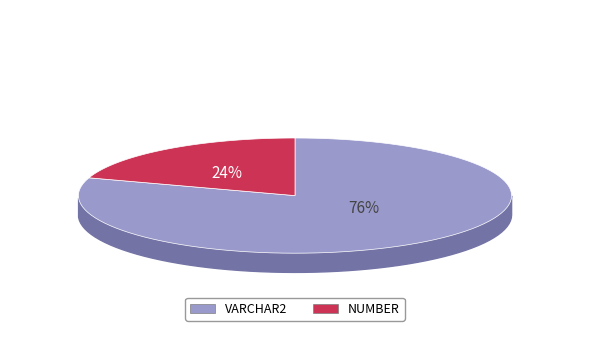

Which slice represents more than half of the pie?

VARCHAR2